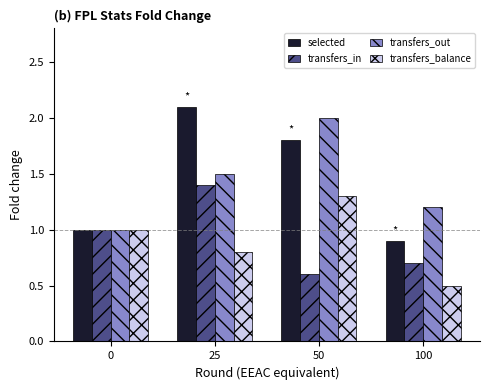

Rank the series at 25 from highest to lowest value.

selected, transfers_out, transfers_in, transfers_balance